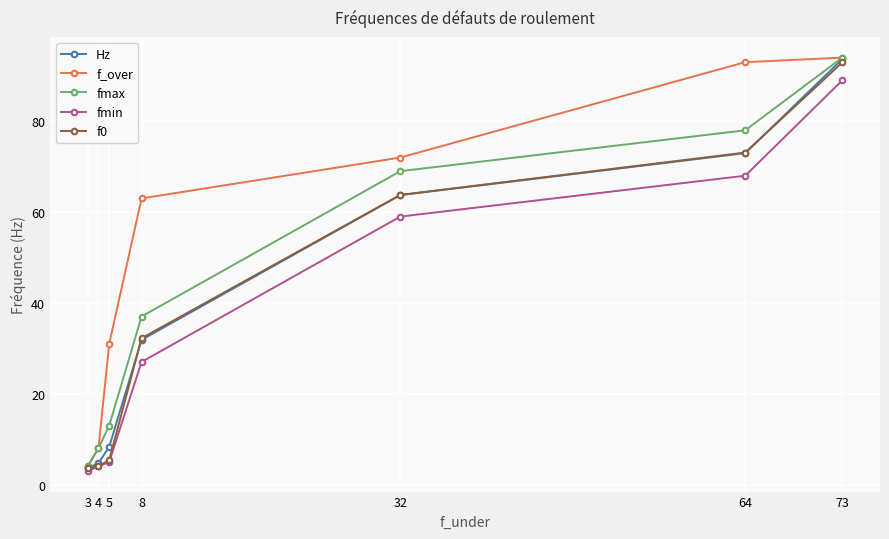

Does the chart have visible grid lines?

Yes